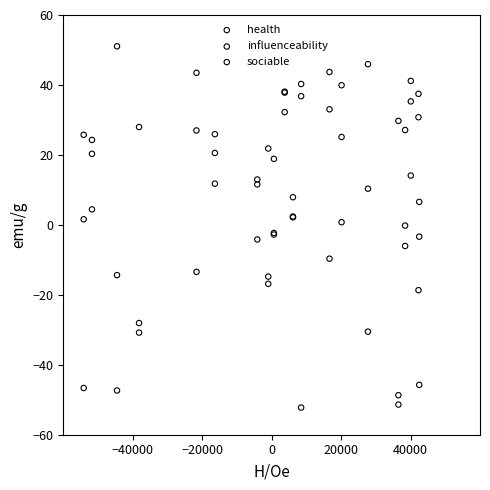

Which series reaches the maximum Y coordinate?

health